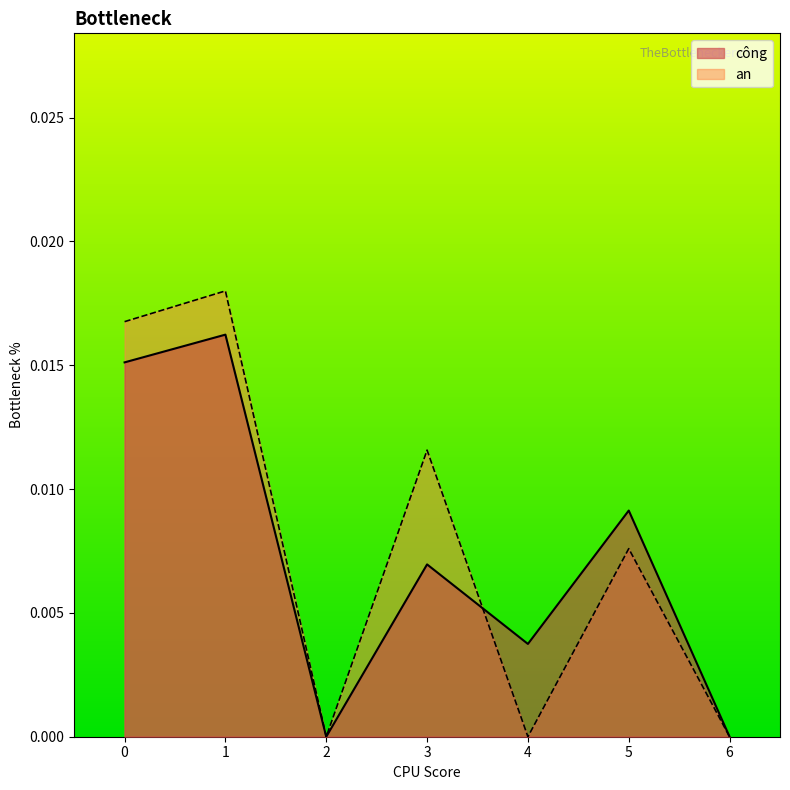

Which series changed the most between 0 and 5?

an